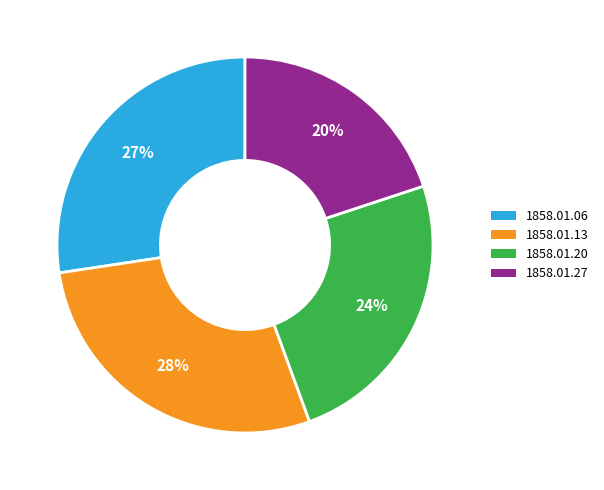

Does any single category account for the majority?

No